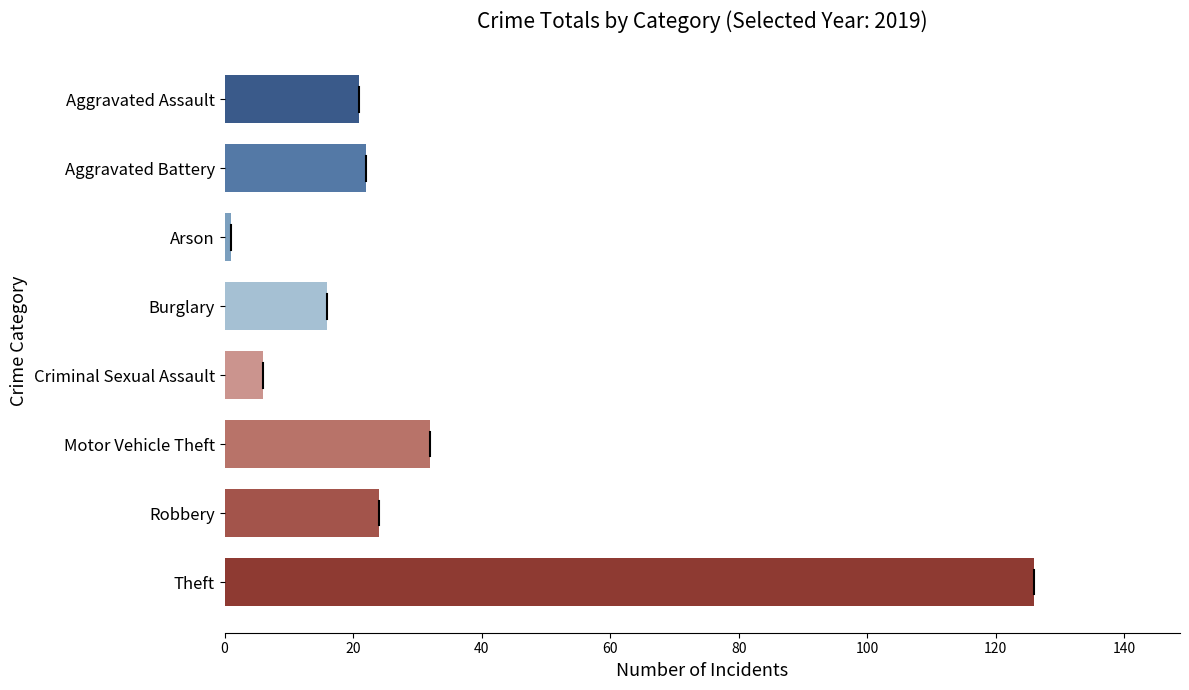

Reading top to bottom, transcribe all the data shown in this chart.

21	22	1	16	6	32	24	126